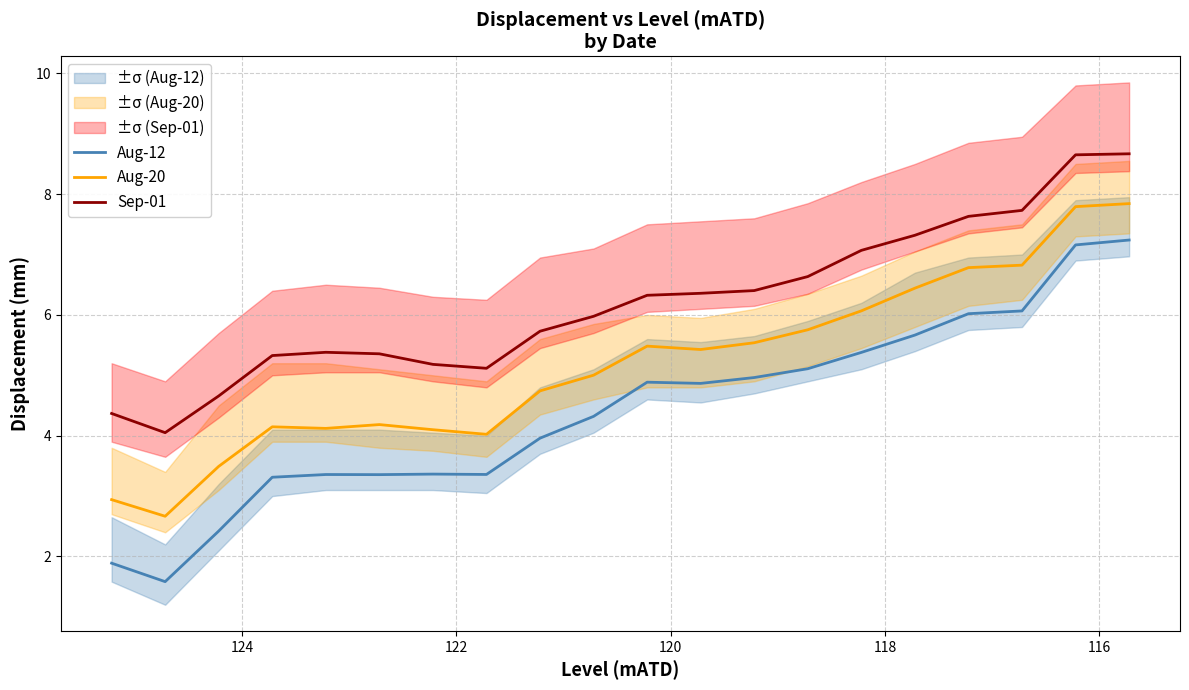

Reading left to right, extract all data points from this chart.

Aug-12: 1.9	1.6	2.4	3.3	3.4	3.4	3.4	3.4	4.0	4.3	4.9	4.9	5.0	5.1	5.4	5.7	6.0	6.1	7.2	7.2
Aug-20: 2.9	2.7	3.5	4.1	4.1	4.2	4.1	4.0	4.7	5.0	5.5	5.4	5.5	5.8	6.1	6.4	6.8	6.8	7.8	7.8
Sep-01: 4.4	4.0	4.7	5.3	5.4	5.4	5.2	5.1	5.7	6.0	6.3	6.4	6.4	6.6	7.1	7.3	7.6	7.7	8.7	8.7